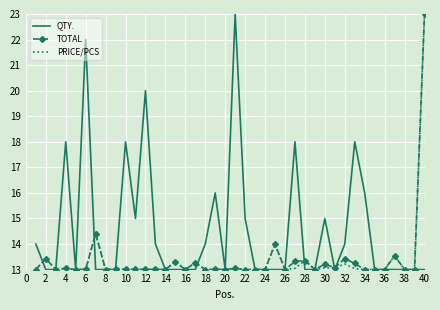

What is the lowest value of the QTY. series?

13.0